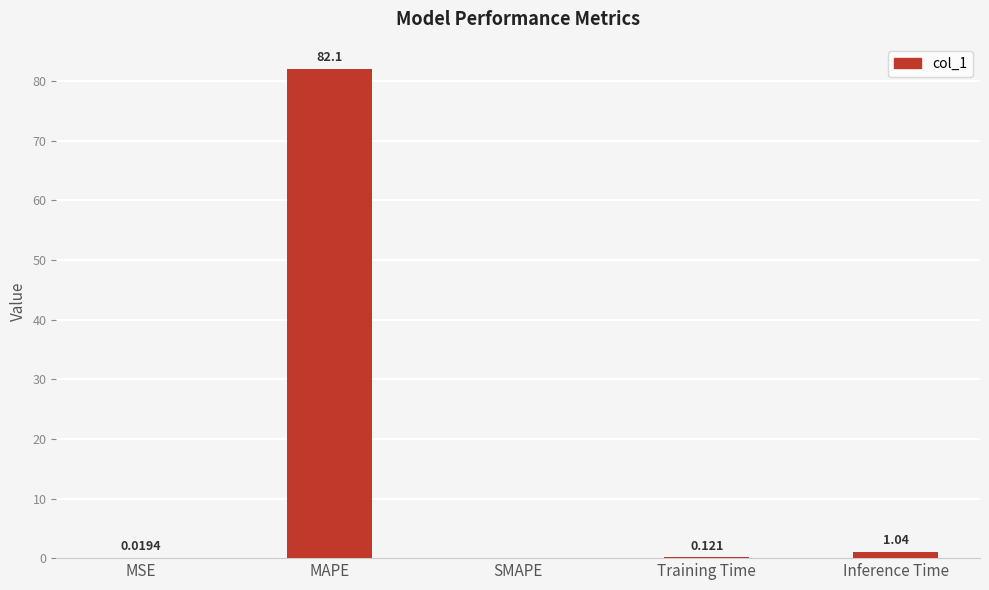

Between Training Time and SMAPE, which is larger?

Training Time